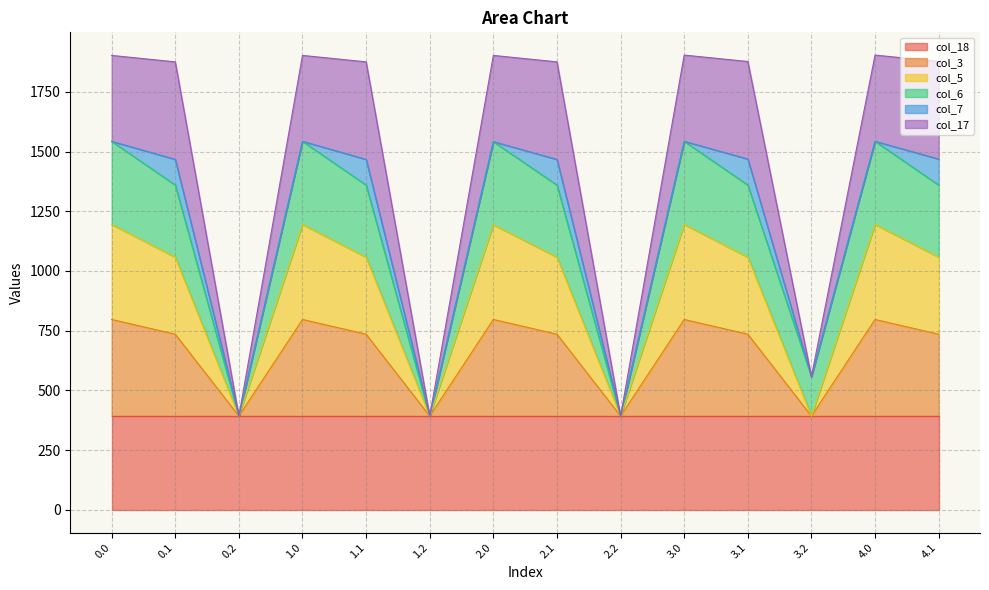

At which category is the sum across all series the highest?

3.0